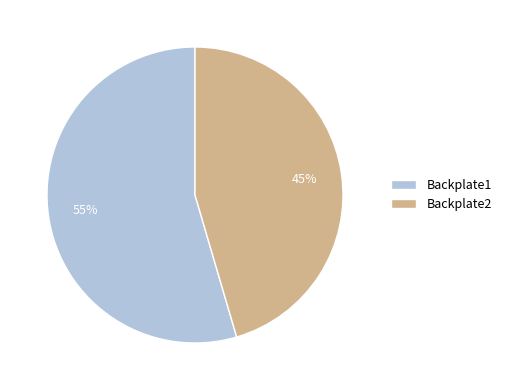

What is the smallest slice in the pie chart?

Backplate2